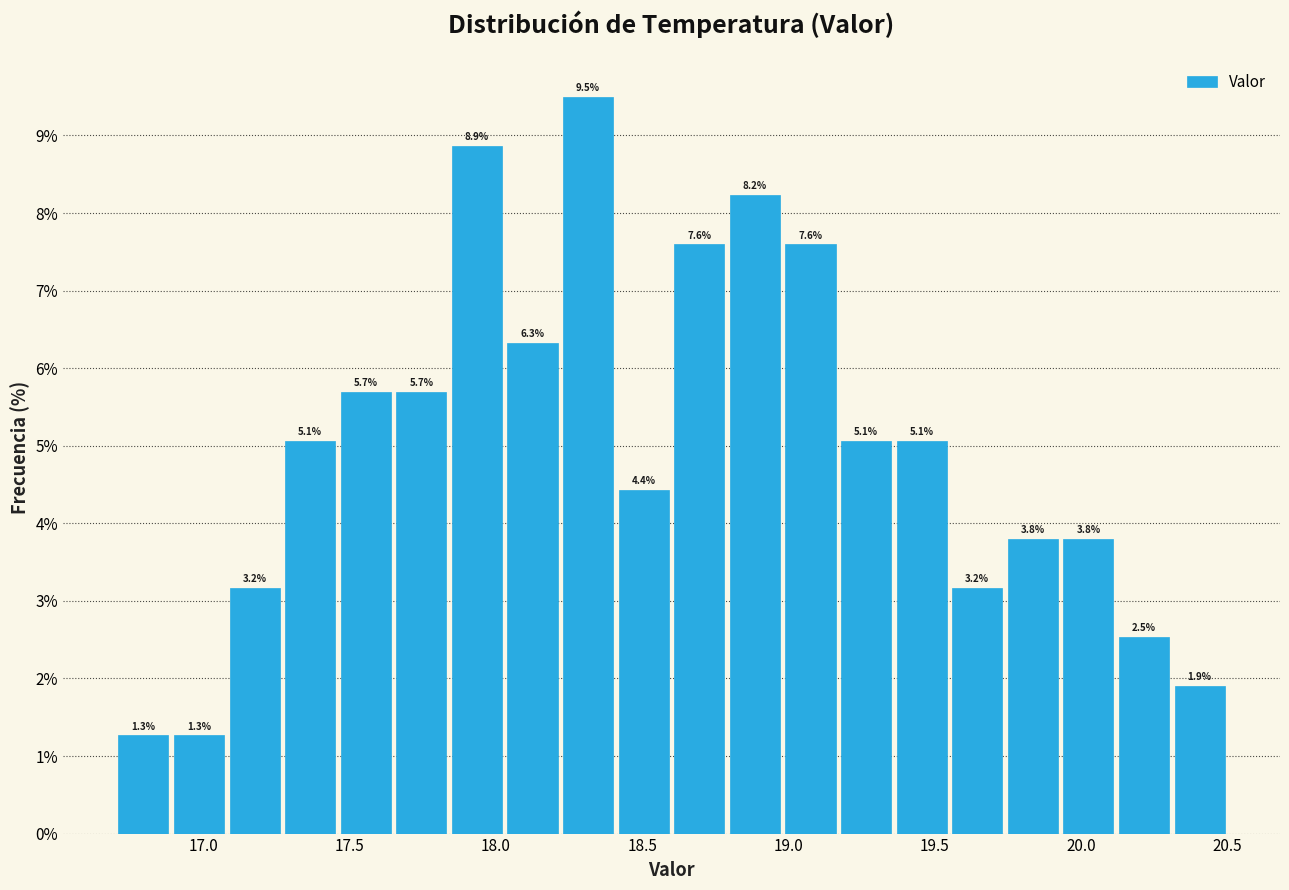

Around what value on the x-axis is the tallest bar? Give the approximate position of its centre, as read against the axis.

18.30